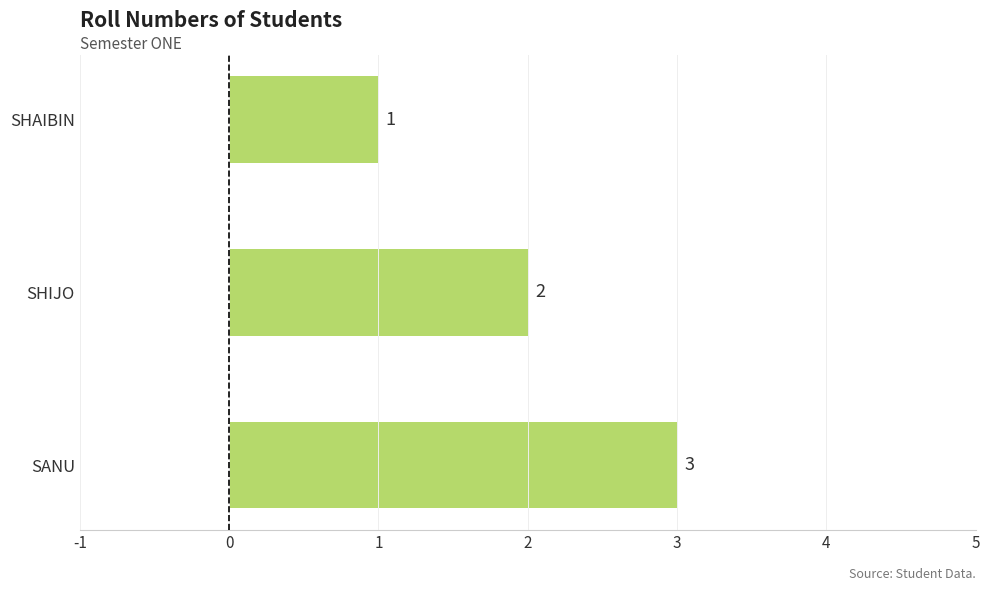

At which category does the chart reach its minimum across all series?

SHAIBIN